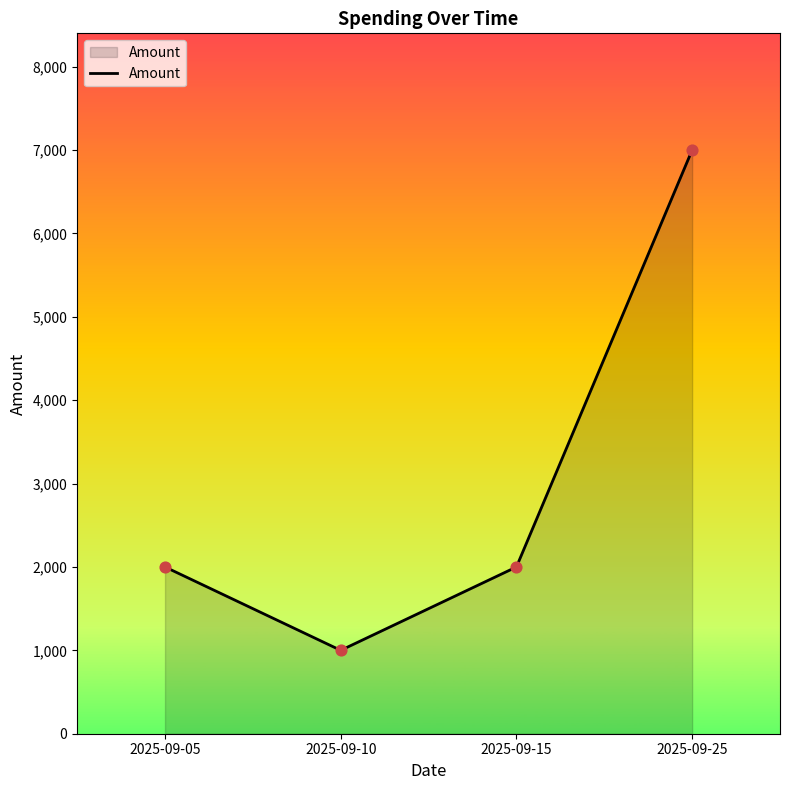

Between 2025-09-25 and 2025-09-10, which is larger?

2025-09-25